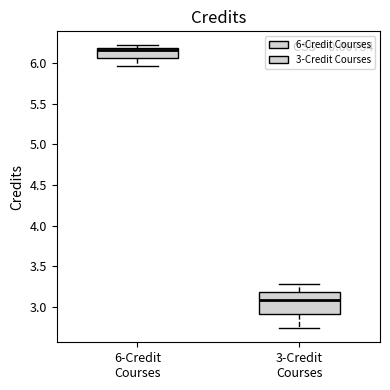

Where is the upper edge of the box for 3-Credit Courses on the y-axis? The values are not printed on the chart, so give them approximately, as read against the axis.

3.20